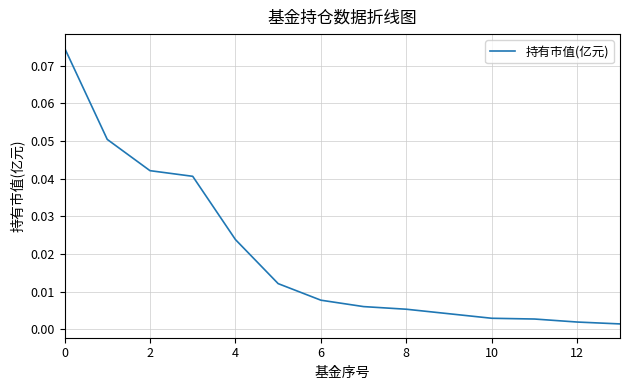

How many lines are shown in the chart?

1